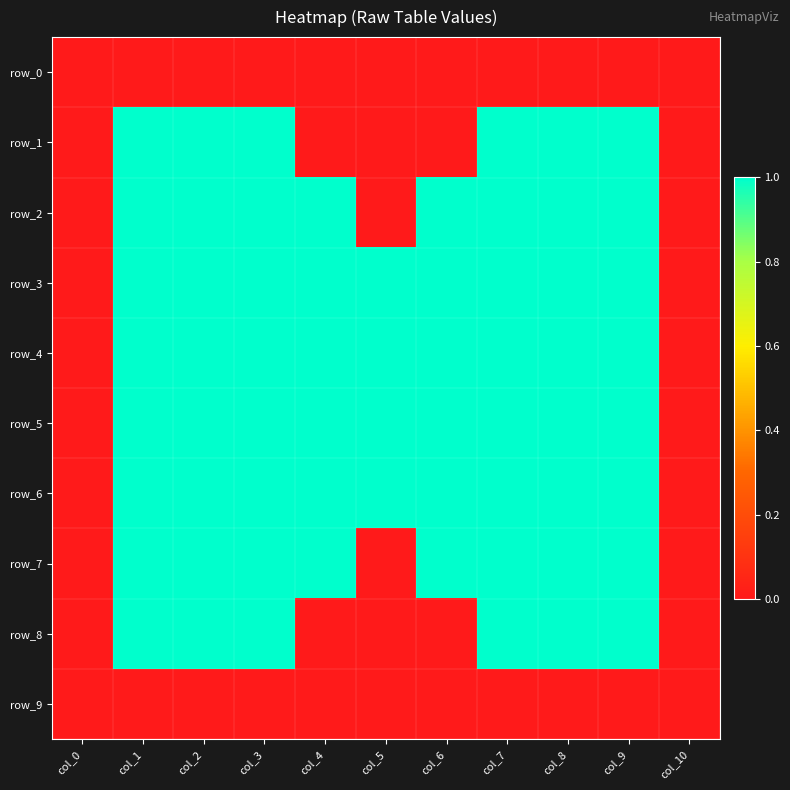

At col_10, list the series in order from largest to smallest.

row_0, row_1, row_2, row_3, row_4, row_5, row_6, row_7, row_8, row_9